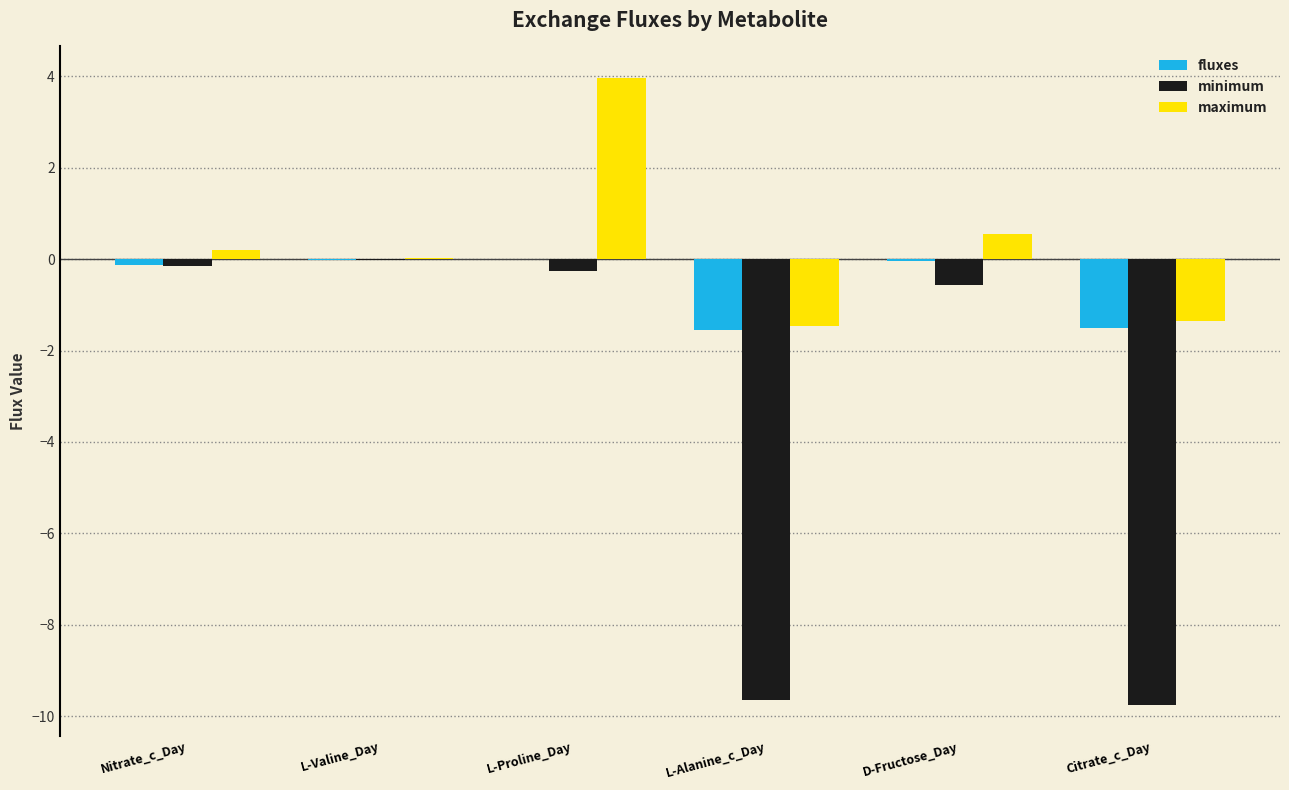

At which category is the sum across all series the highest?

L-Proline_Day